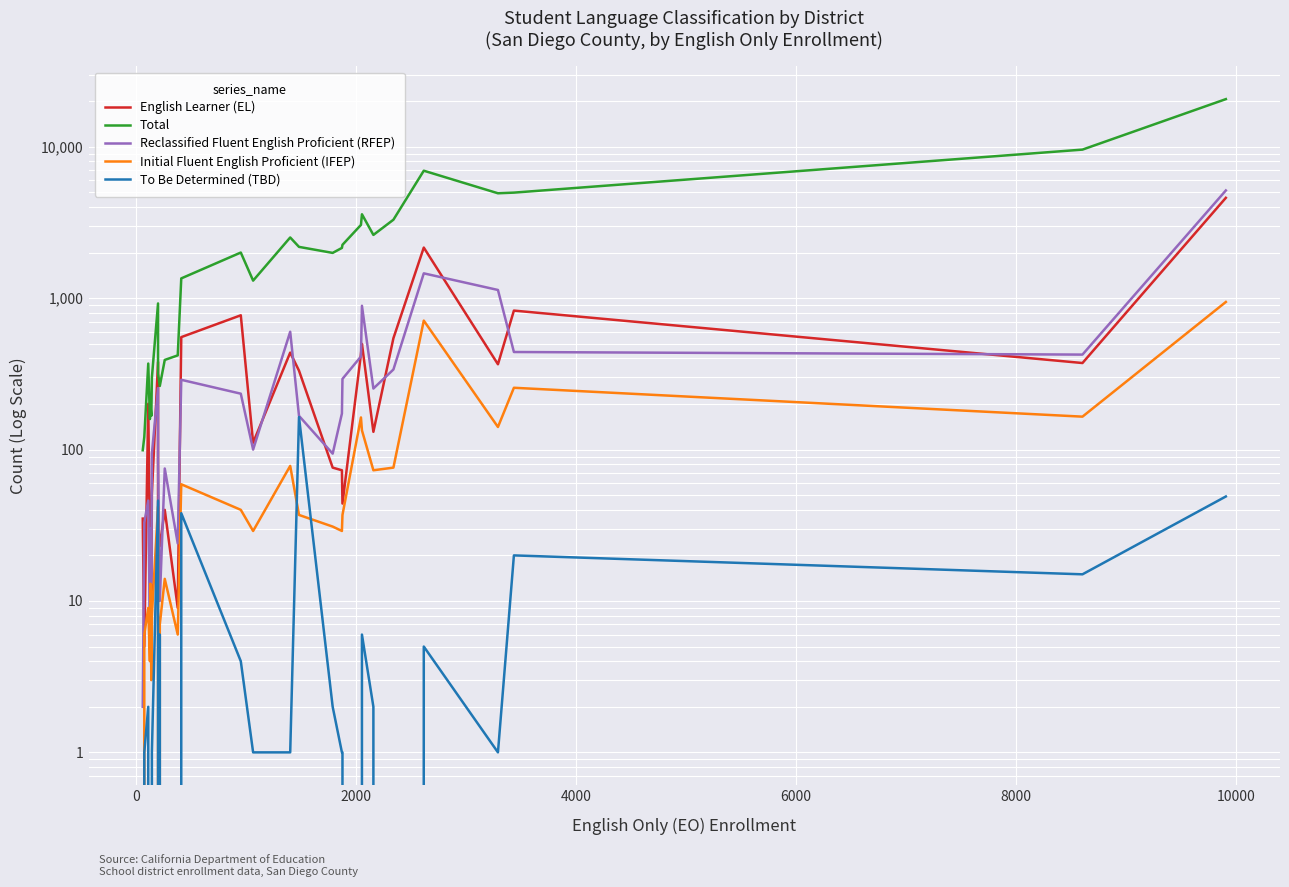

What are all the series names shown in the legend?

English Learner (EL), Total, Reclassified Fluent English Proficient (RFEP), Initial Fluent English Proficient (IFEP), To Be Determined (TBD)